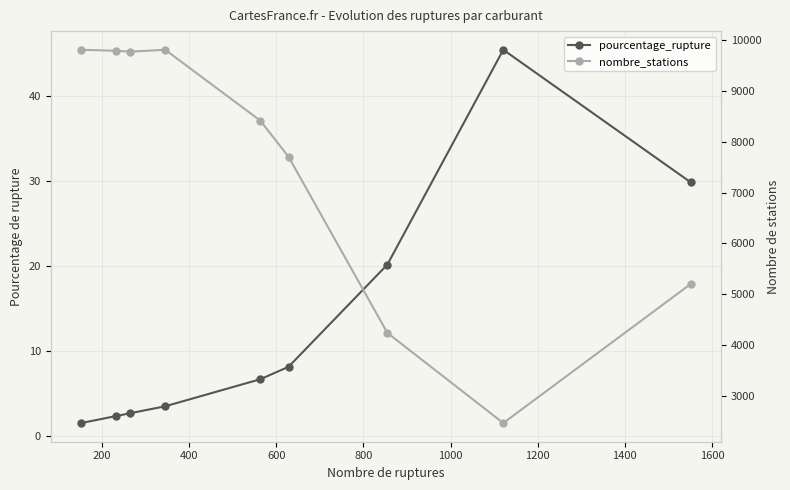

True or false: nombre_stations has a value of 3751.3 at 1000.

False